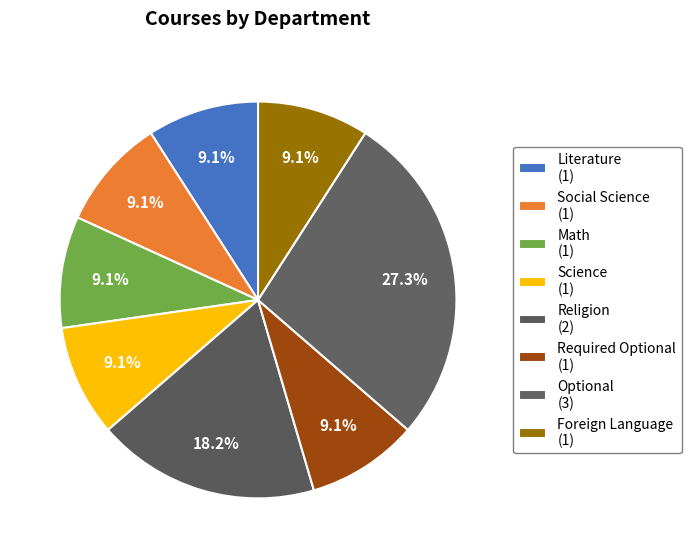

Count the number of slices in the pie.

8